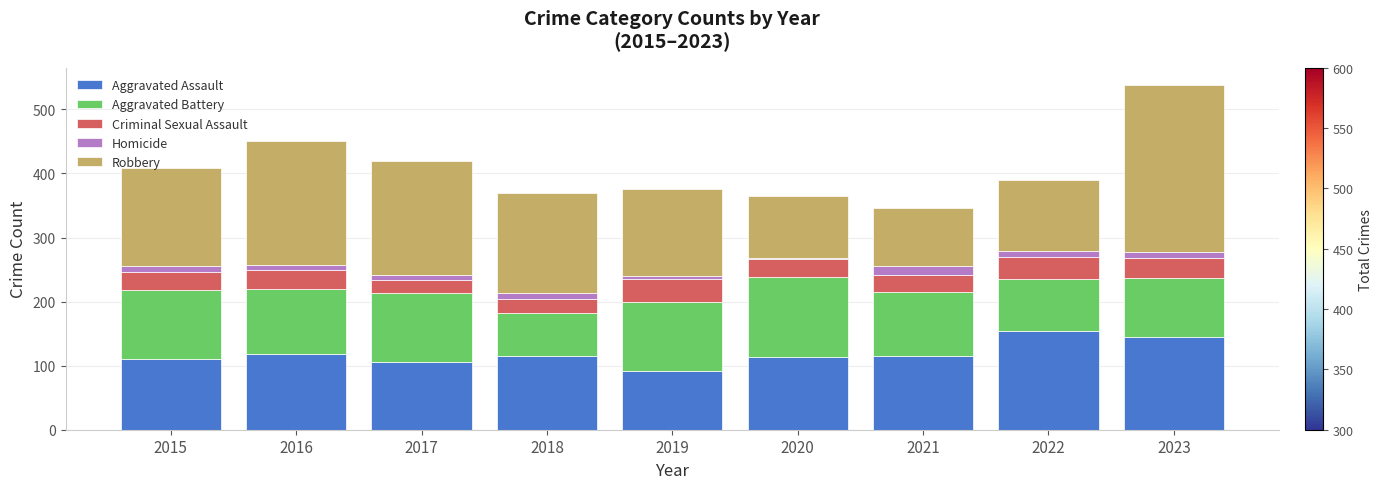

What are all the series names shown in the legend?

Aggravated Assault, Aggravated Battery, Criminal Sexual Assault, Homicide, Robbery